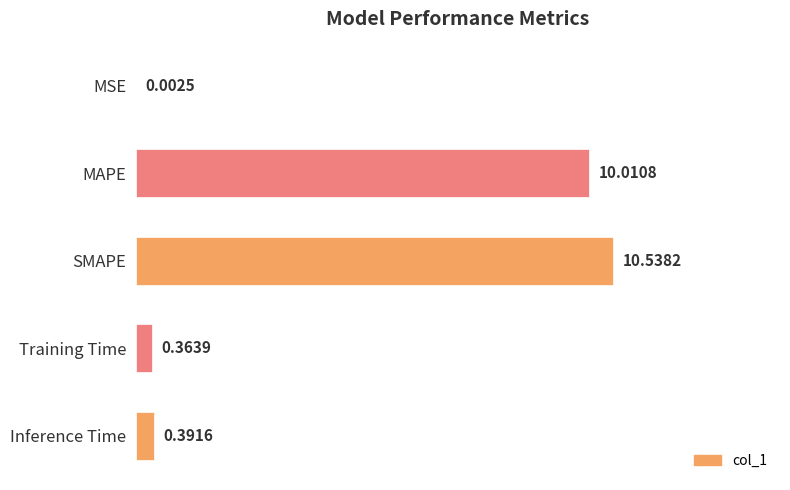

Between SMAPE and Training Time, which is larger?

SMAPE